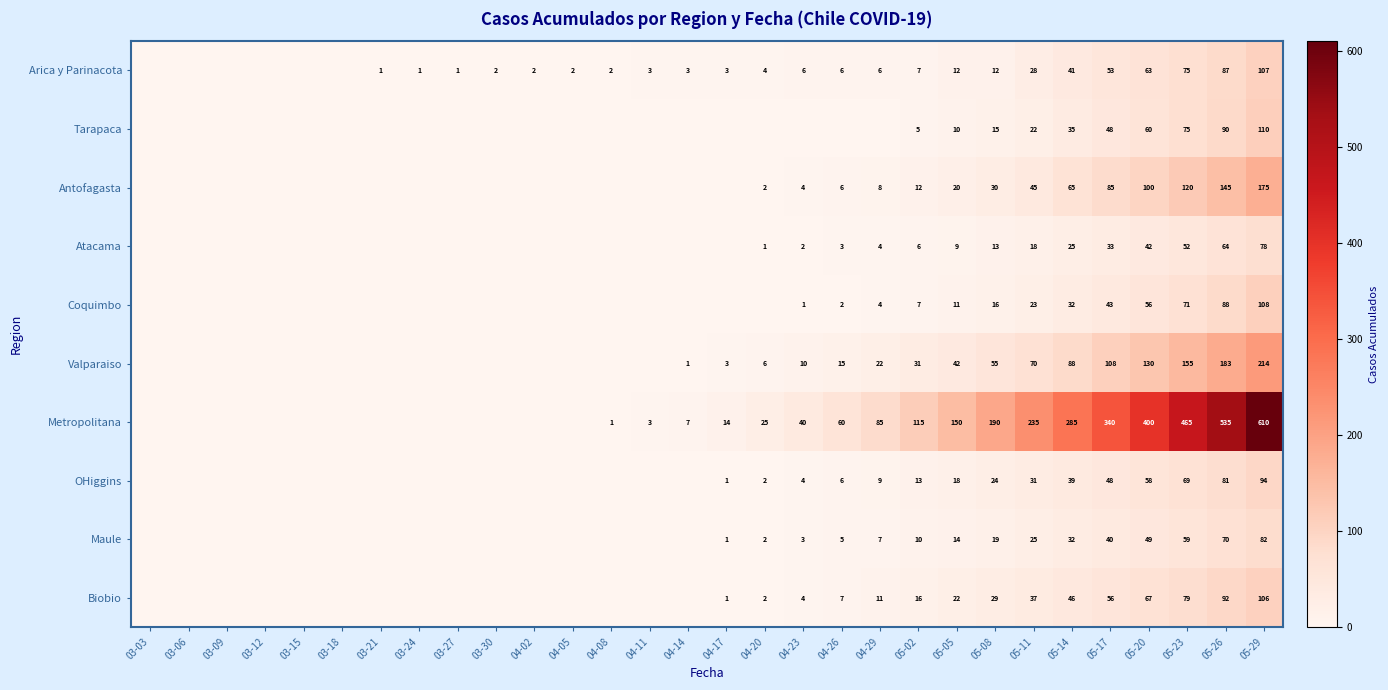

What is the sum of the Antofagasta values at 05-05 and 04-20?

22